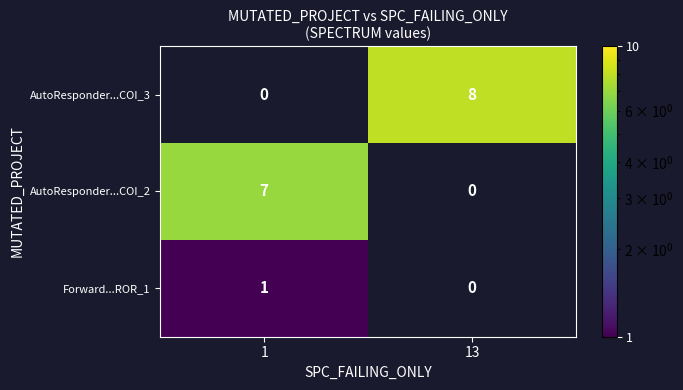

Count the number of data series in this chart.

3